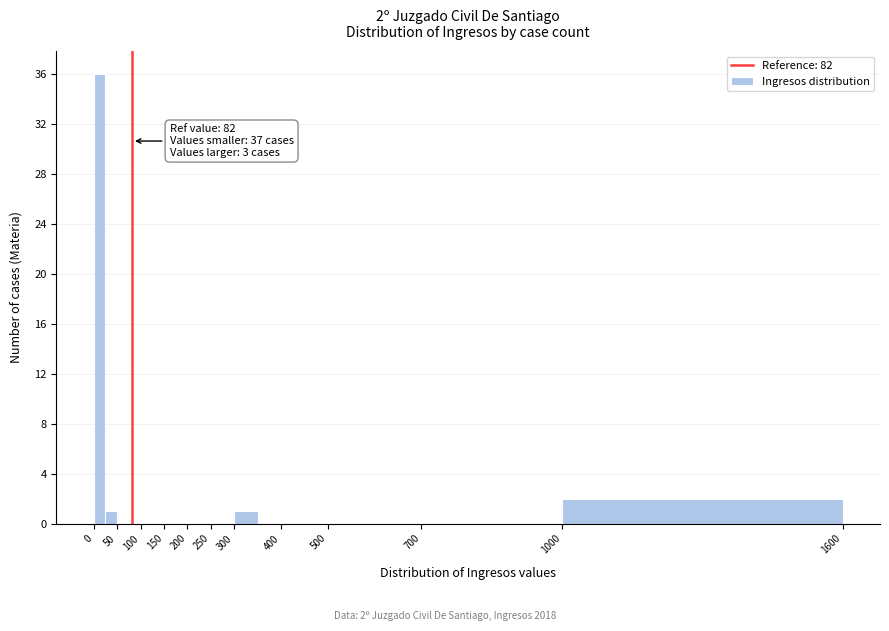

Which range on the x-axis has the tallest bar?

0 to 25